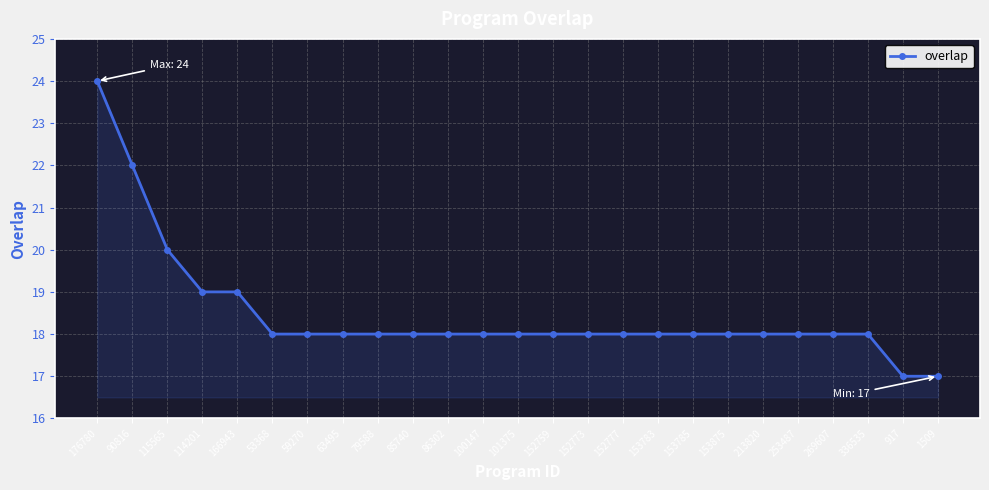

Reading right to left, transcribe all the data shown in this chart.

1509=17	917=17	336535=18	269607=18	253487=18	213820=18	153875=18	153785=18	153783=18	152777=18	152773=18	152759=18	101375=18	100147=18	86302=18	85740=18	79588=18	63495=18	59270=18	53368=18	166943=19	114201=19	115565=20	90816=22	176780=24